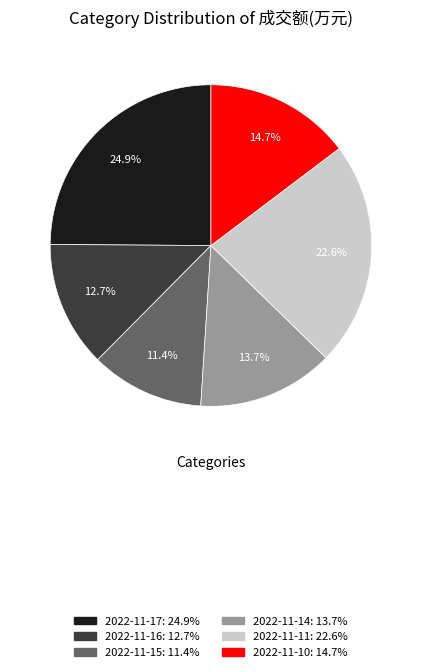

How much of the chart is everything except 2022-11-10?

85.3%